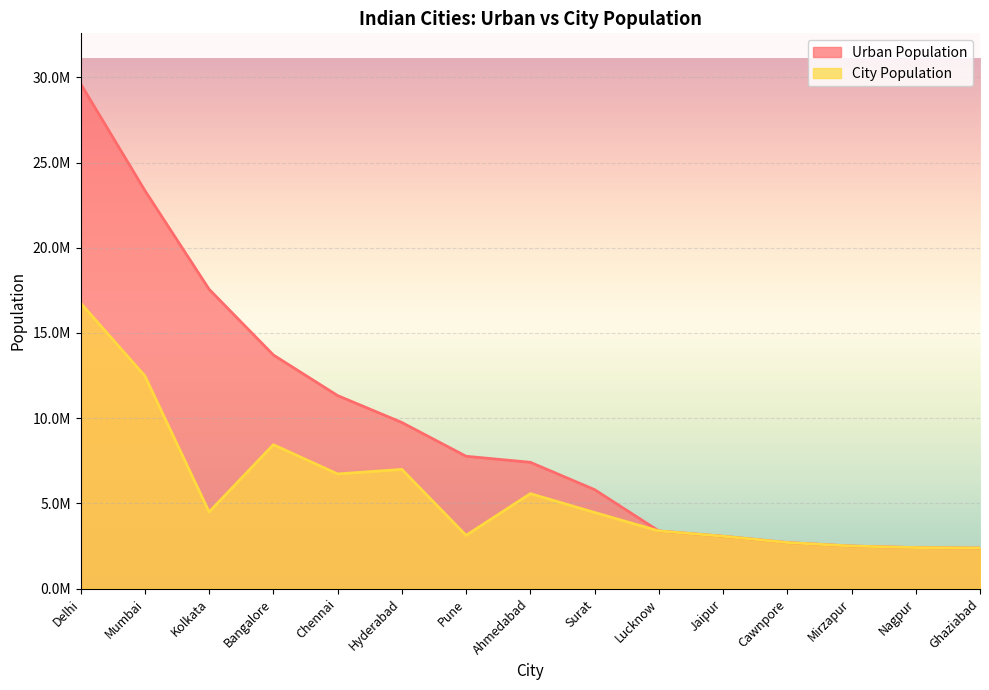

What is the difference between the City Population values at Bangalore and Chennai?

1716675